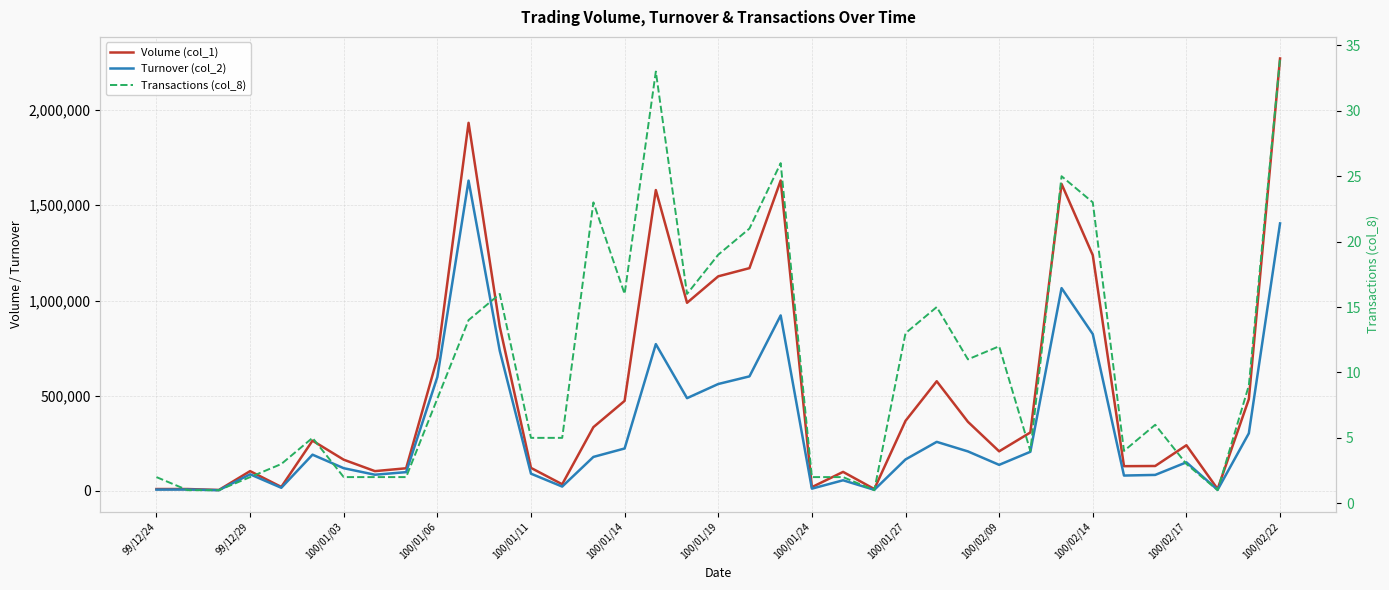

Which series changed the most between 100/01/27 and 100/02/22?

Volume (col_1)